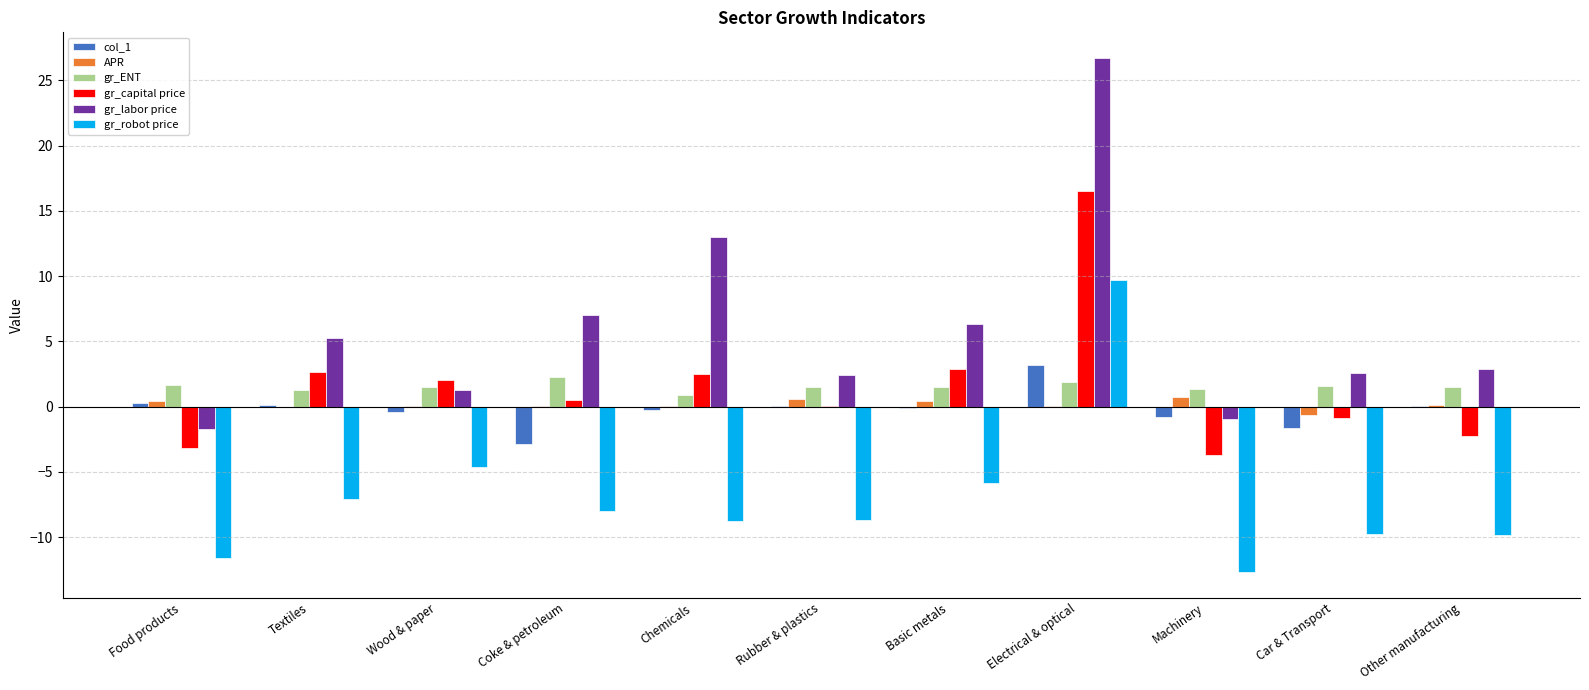

Is it true that gr_capital price equals -1.4 at Food products?

False